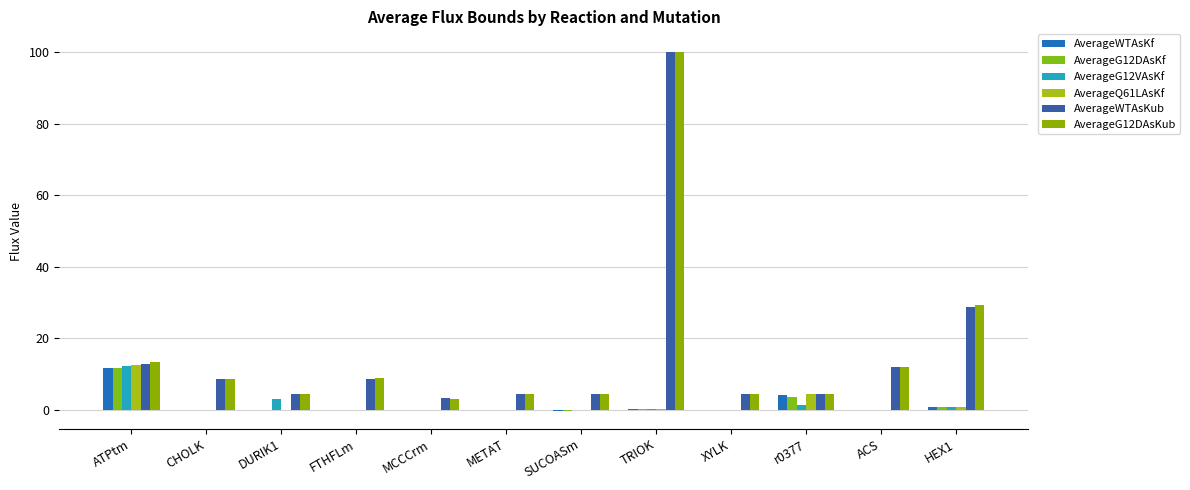

What is the label of the 2nd bar from the left?

CHOLK